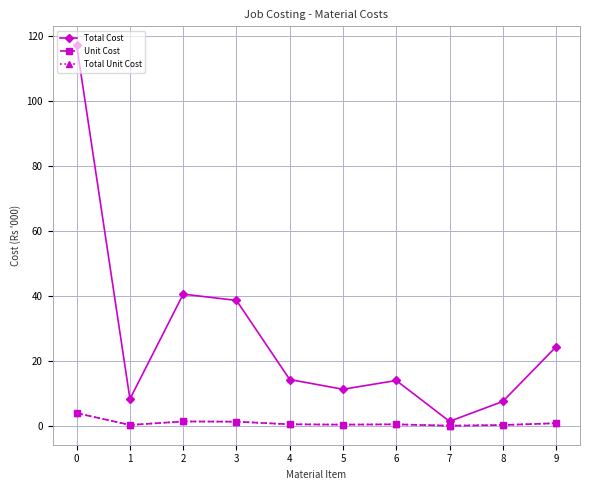

What is the difference between the Unit Cost values at 3 and 8?

1.0